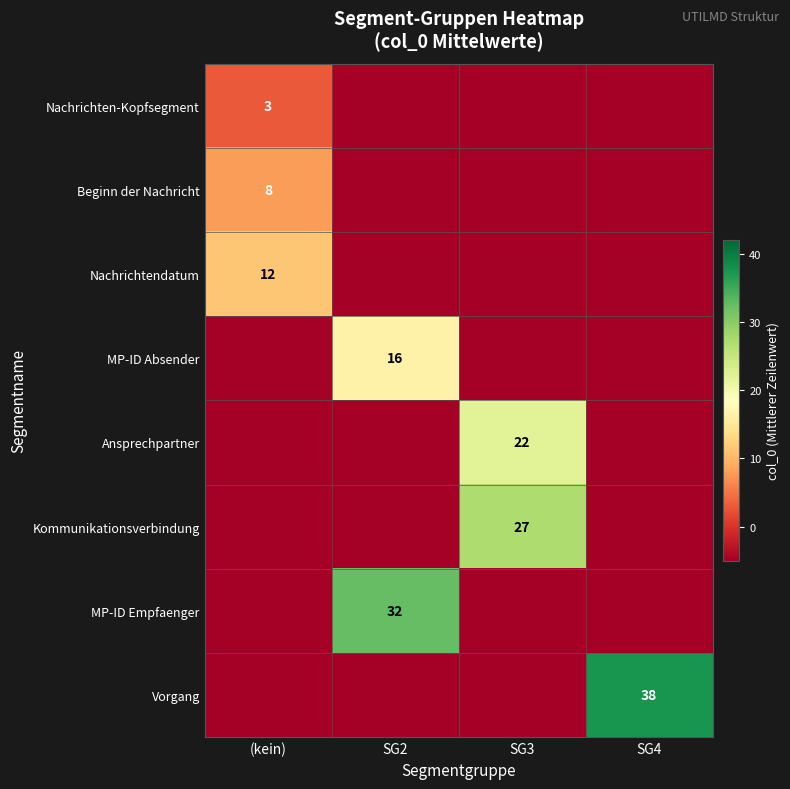

Which has a higher value, SG4 or SG3?

SG4